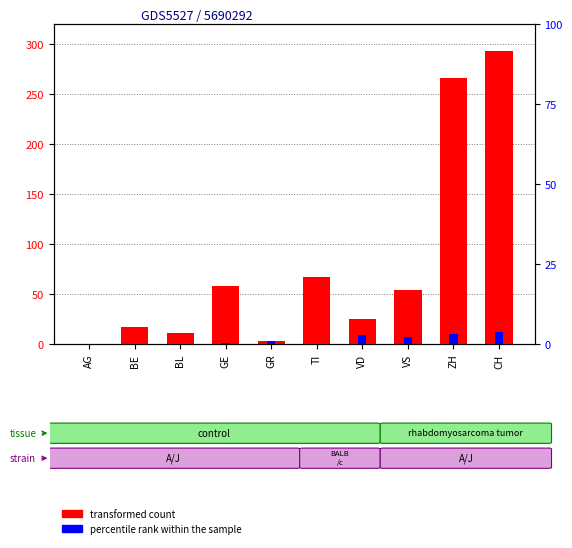

Which category has the lowest value in the transformed count series?

AG